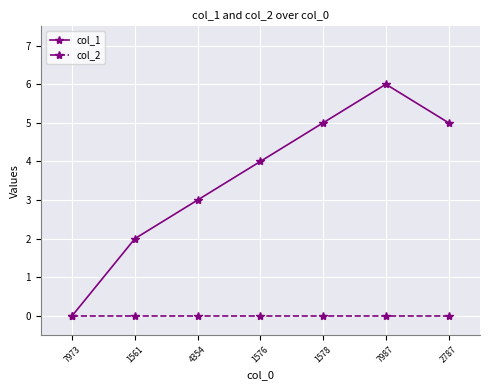

What is the label of the 6th point from the left?

7987